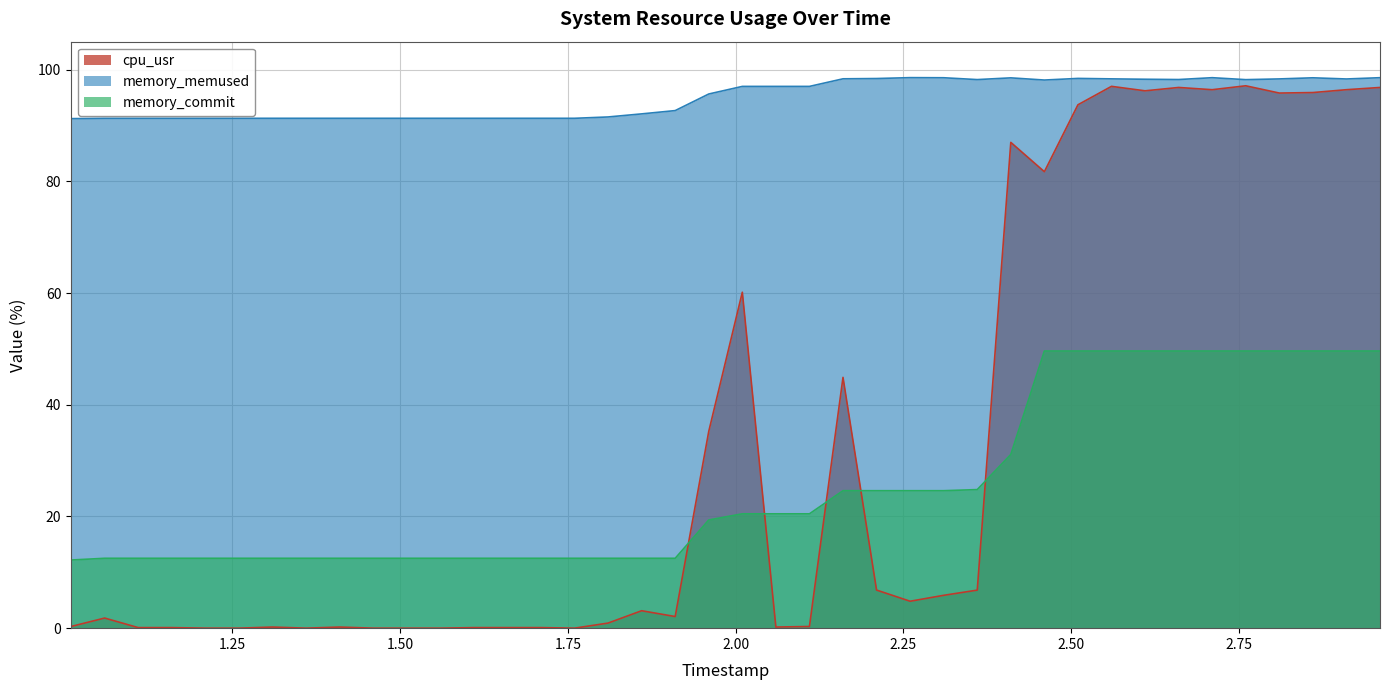

Reading right to left, what are all the values shown in this chart?

cpu_usr: 96.8	96.4	95.9	95.8	97.1	96.4	96.8	96.2	97.0	93.7	81.7	87.0	6.8	5.9	4.8	6.8	44.9	0.3	0.2	60.1	35.2	2.1	3.1	0.9	0.0	0.1	0.1	0.1	0.0	0.0	0.0	0.2	0.0	0.2	0.0	0.0	0.1	0.1	1.8	0.3
memory_memused: 98.5	98.3	98.5	98.3	98.2	98.5	98.2	98.3	98.3	98.4	98.1	98.5	98.2	98.5	98.6	98.4	98.3	97.0	97.0	97.0	95.6	92.7	92.1	91.5	91.3	91.3	91.3	91.3	91.3	91.3	91.3	91.3	91.3	91.3	91.3	91.3	91.3	91.3	91.3	91.2
memory_commit: 49.6	49.6	49.6	49.6	49.6	49.6	49.6	49.6	49.6	49.6	49.6	31.1	24.8	24.6	24.6	24.6	24.6	20.5	20.5	20.5	19.4	12.5	12.5	12.5	12.5	12.5	12.5	12.5	12.5	12.5	12.5	12.5	12.5	12.5	12.5	12.5	12.5	12.5	12.5	12.2